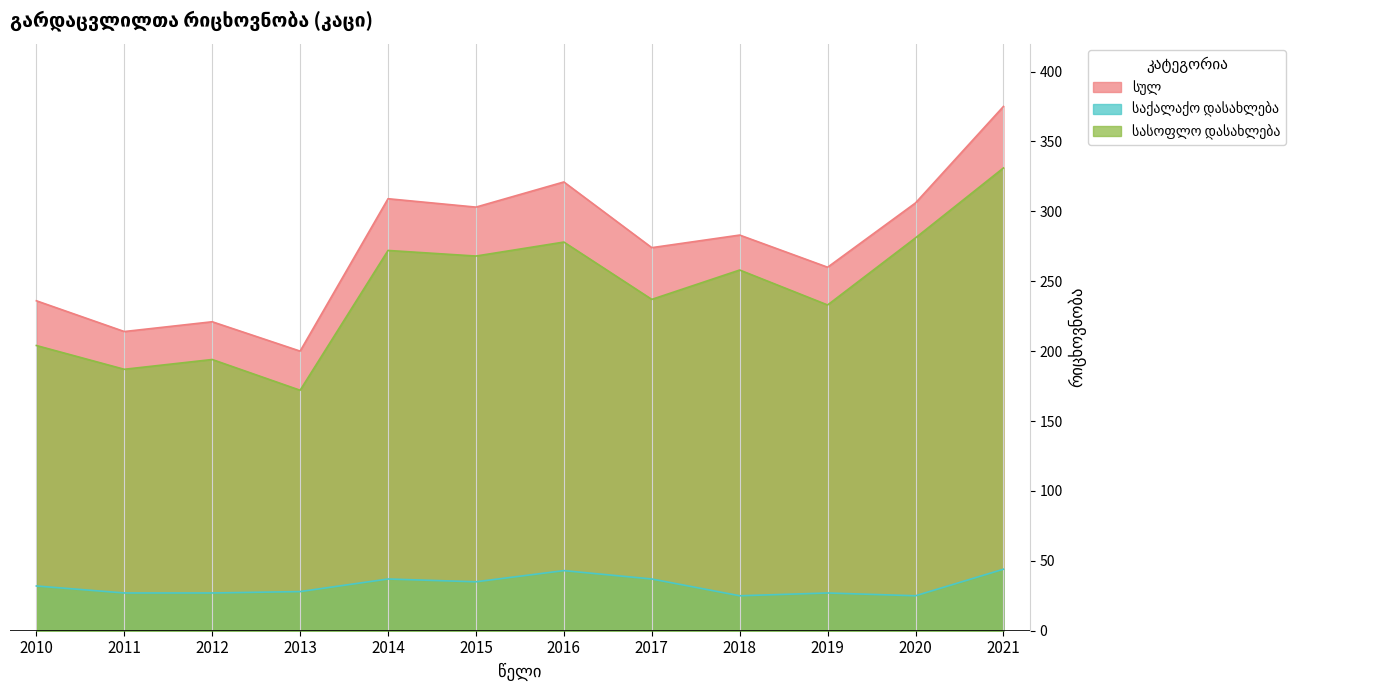

Which category has the highest value in the სასოფლო დასახლება series?

2021